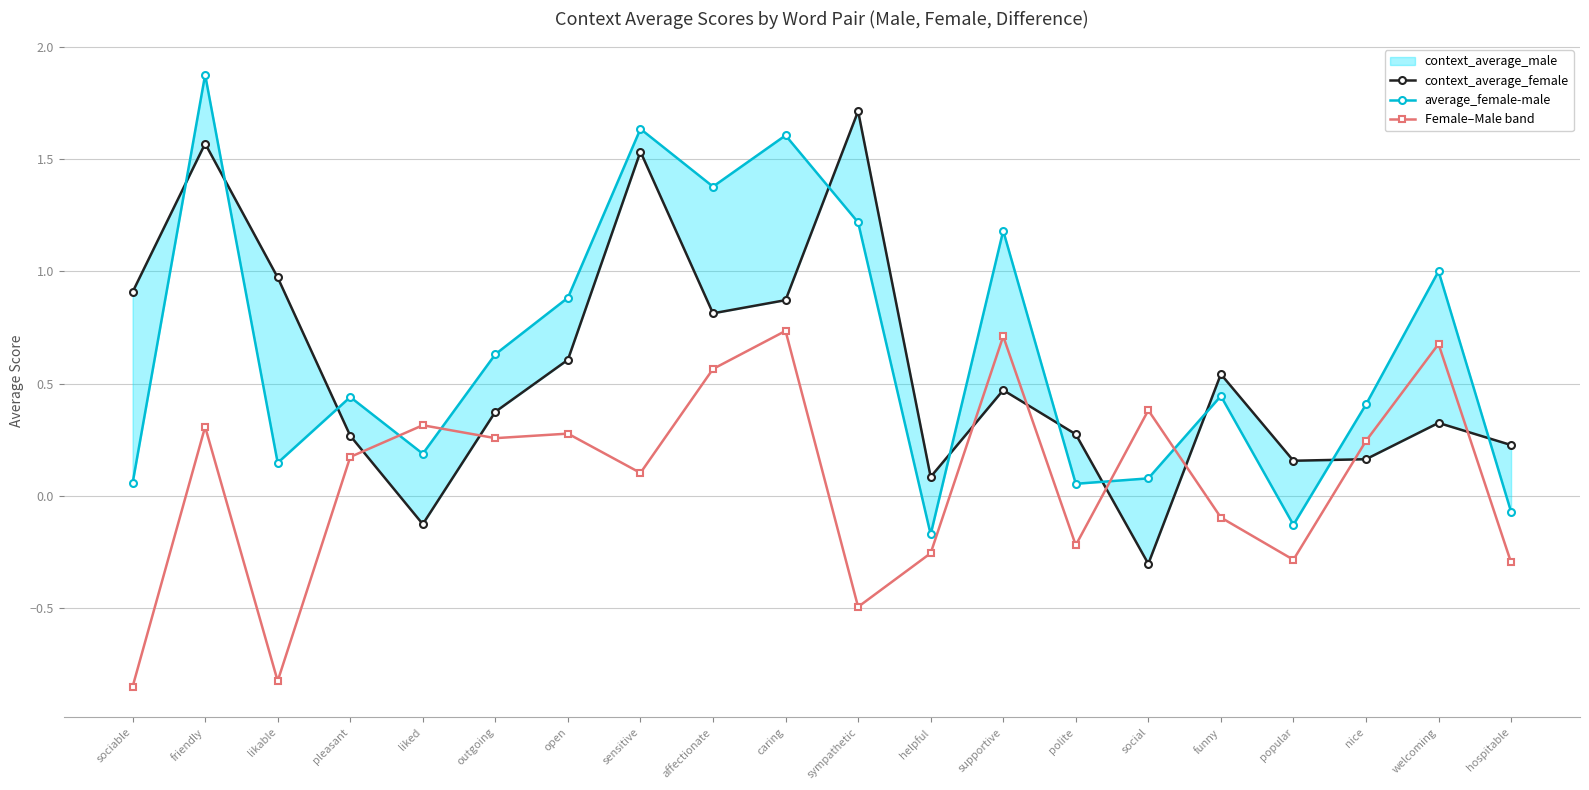

True or false: context_average_male has a value of 0.2 at outgoing.

False